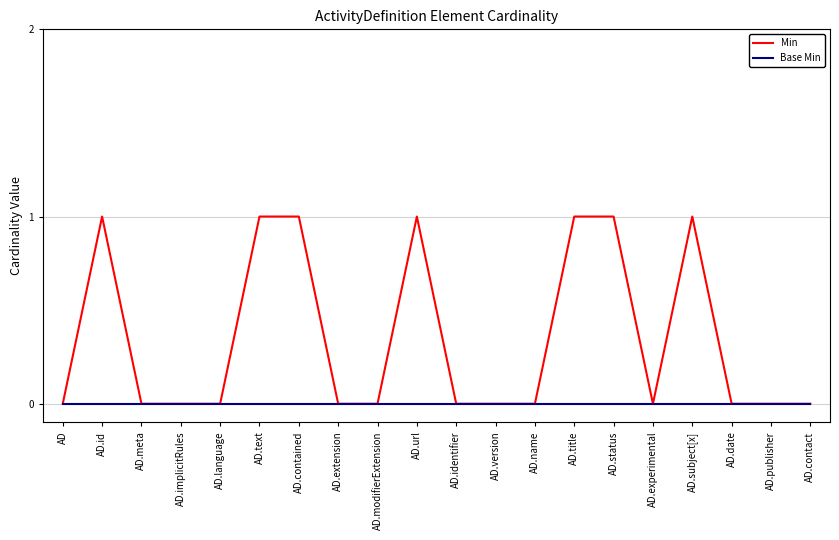

True or false: Base Min has a value of 0 at AD.experimental.

True